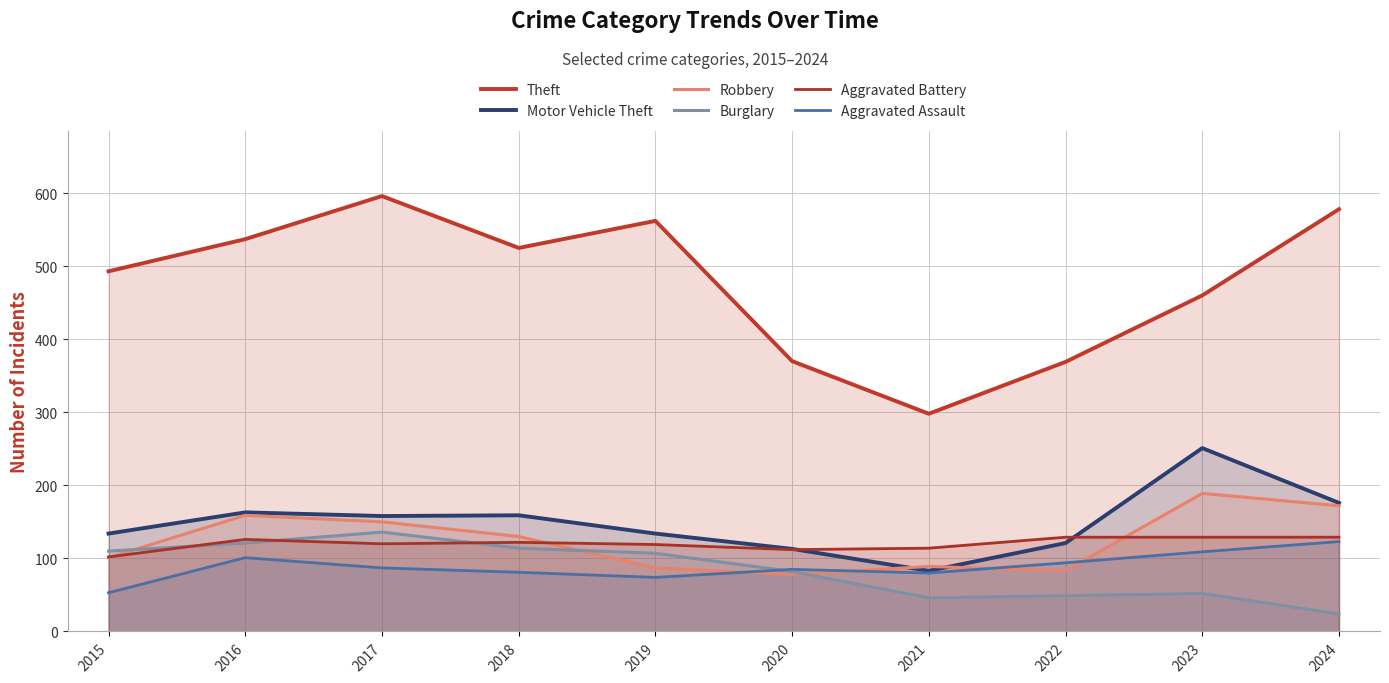

Which category has the highest value in the Aggravated Assault series?

2024